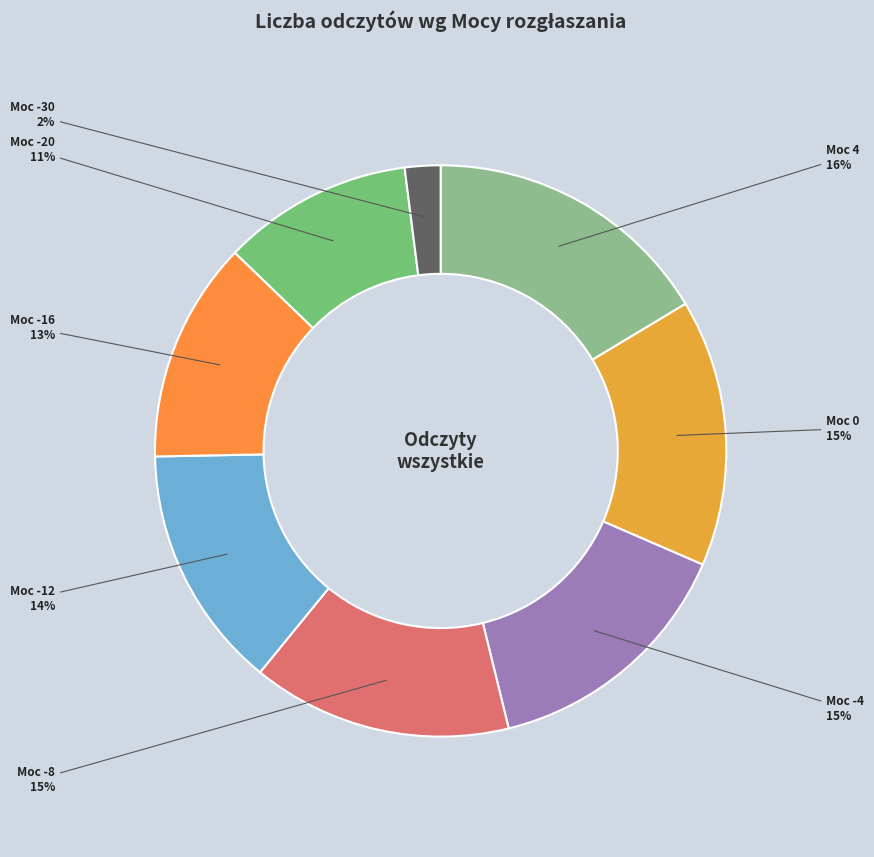

How many segments does this pie chart have?

8